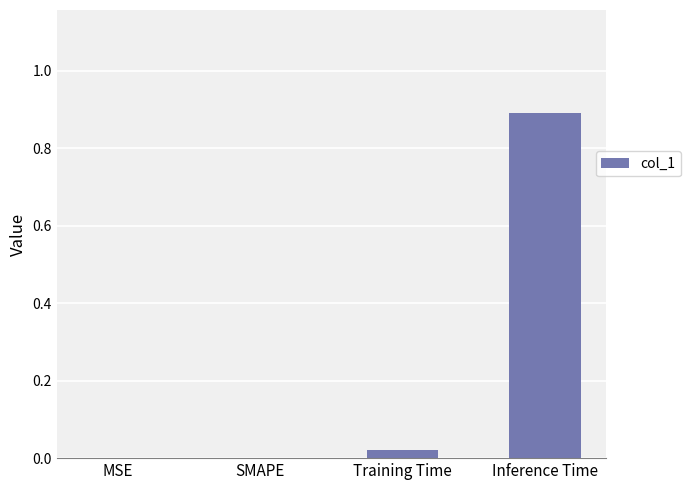

What is the sum of all values?

0.9